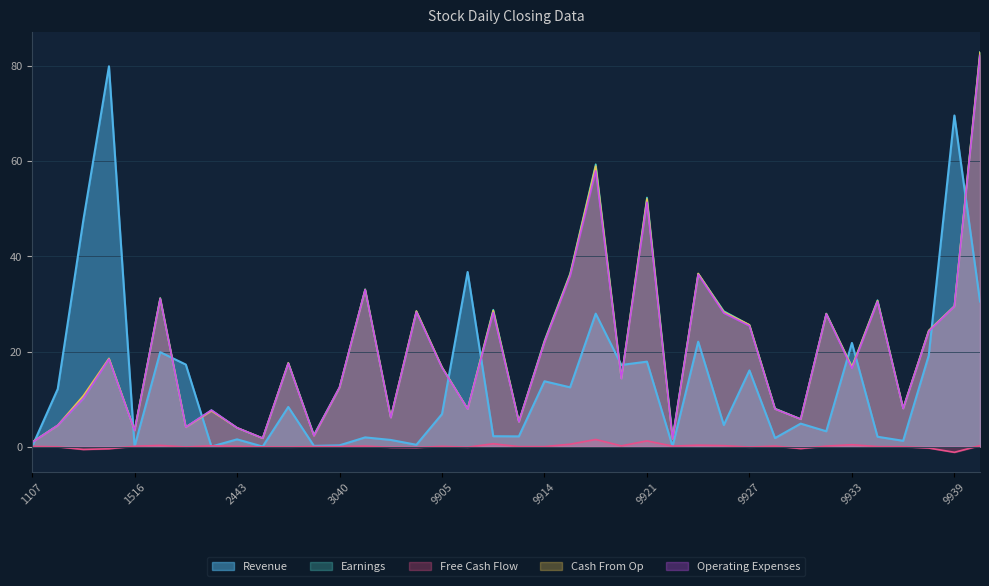

What is the approximate value of Cash From Op at 9925?

28.3